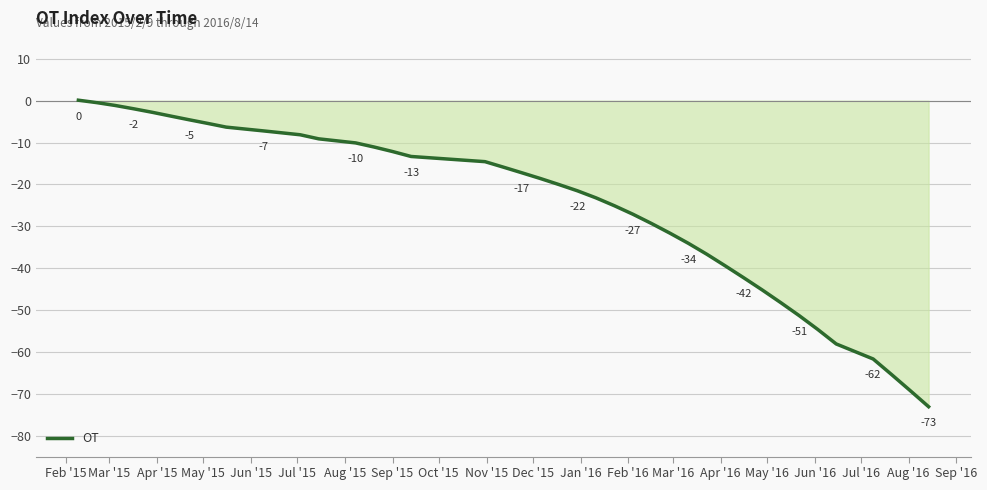

What is the difference between the maximum and minimum values?

73.2